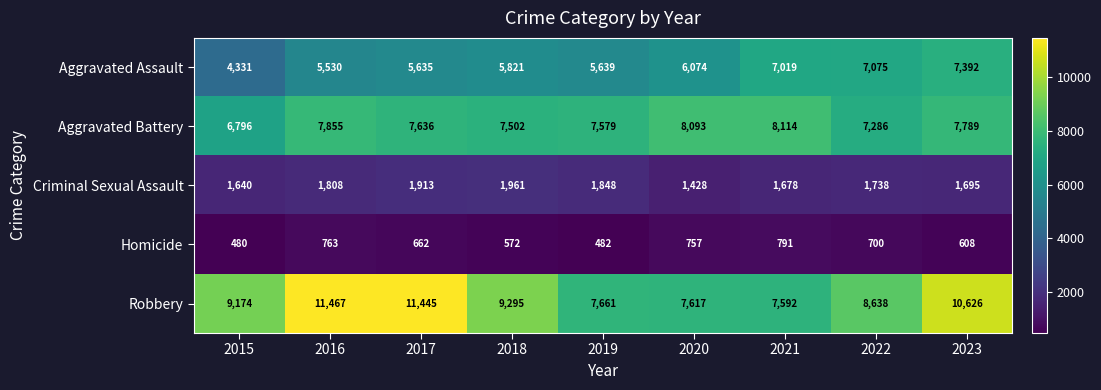

How many categories are shown in the chart?

9